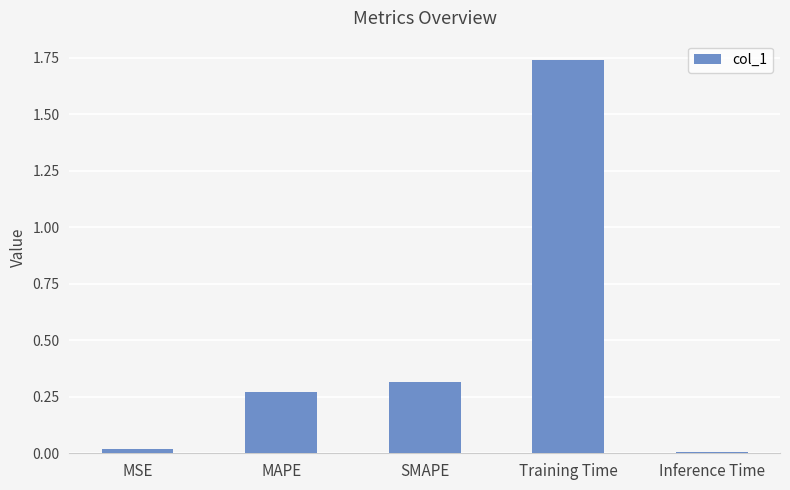

What is the average value?

0.5